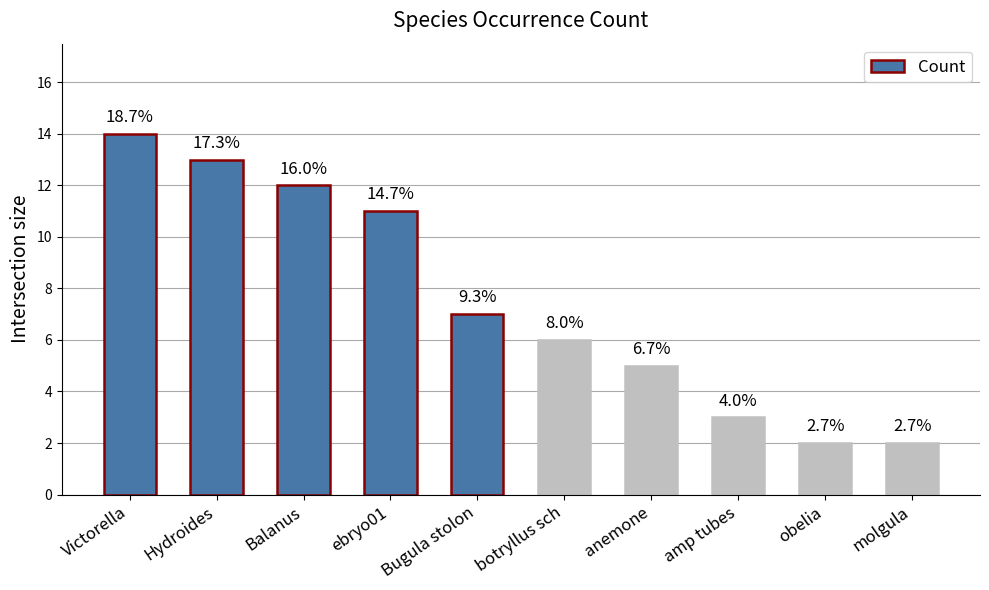

What is the value of the 7th bar from the left?

5